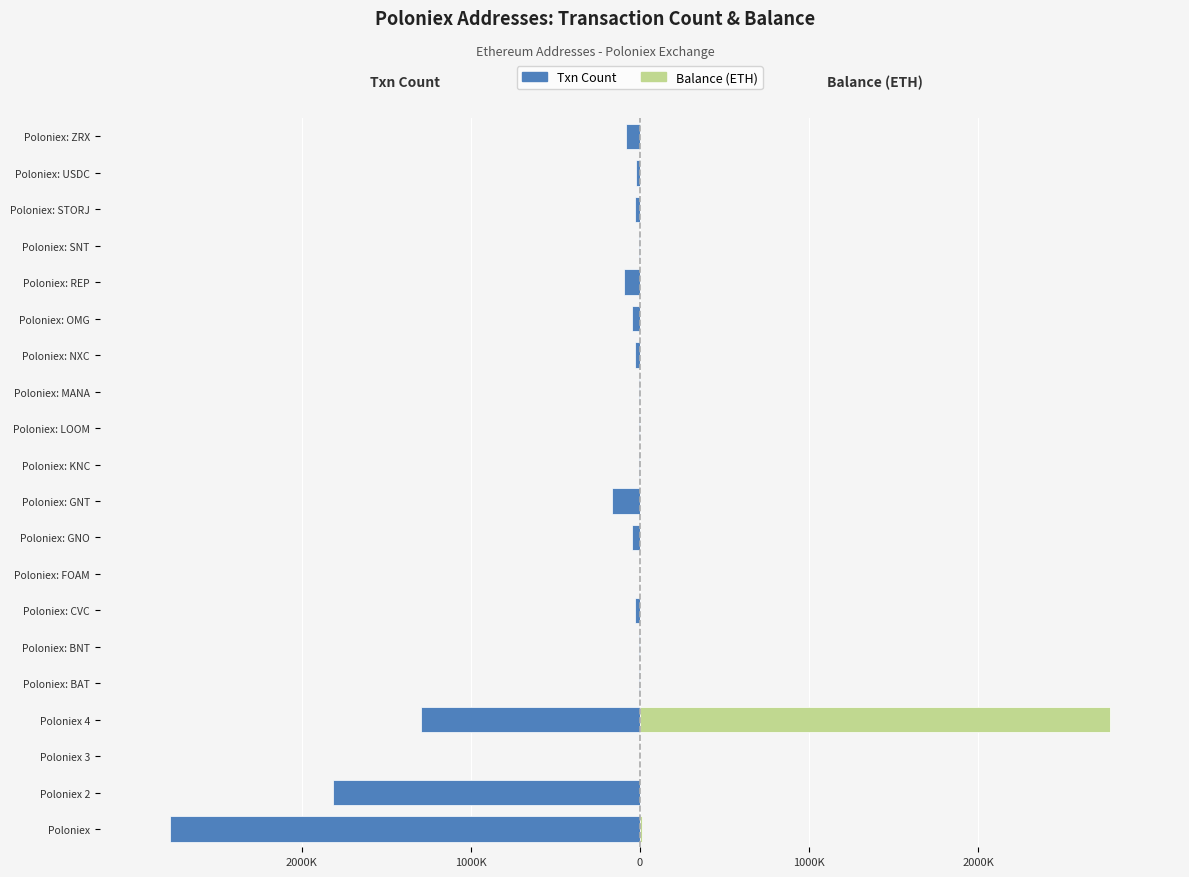

The Balance (ETH) series shows 849.6 at Poloniex: KNC. True or false?

True